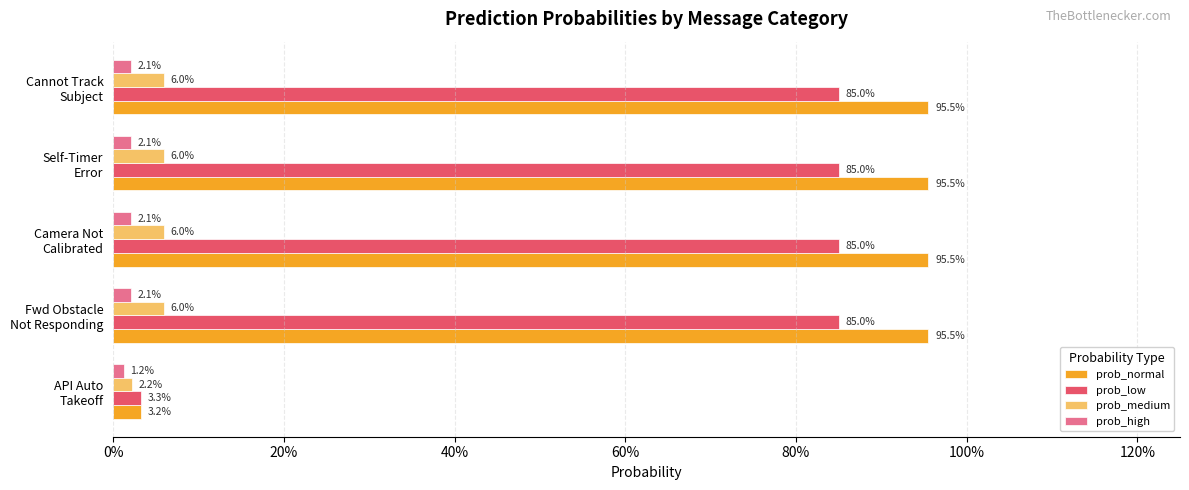

What are all the series names shown in the legend?

prob_normal, prob_low, prob_medium, prob_high